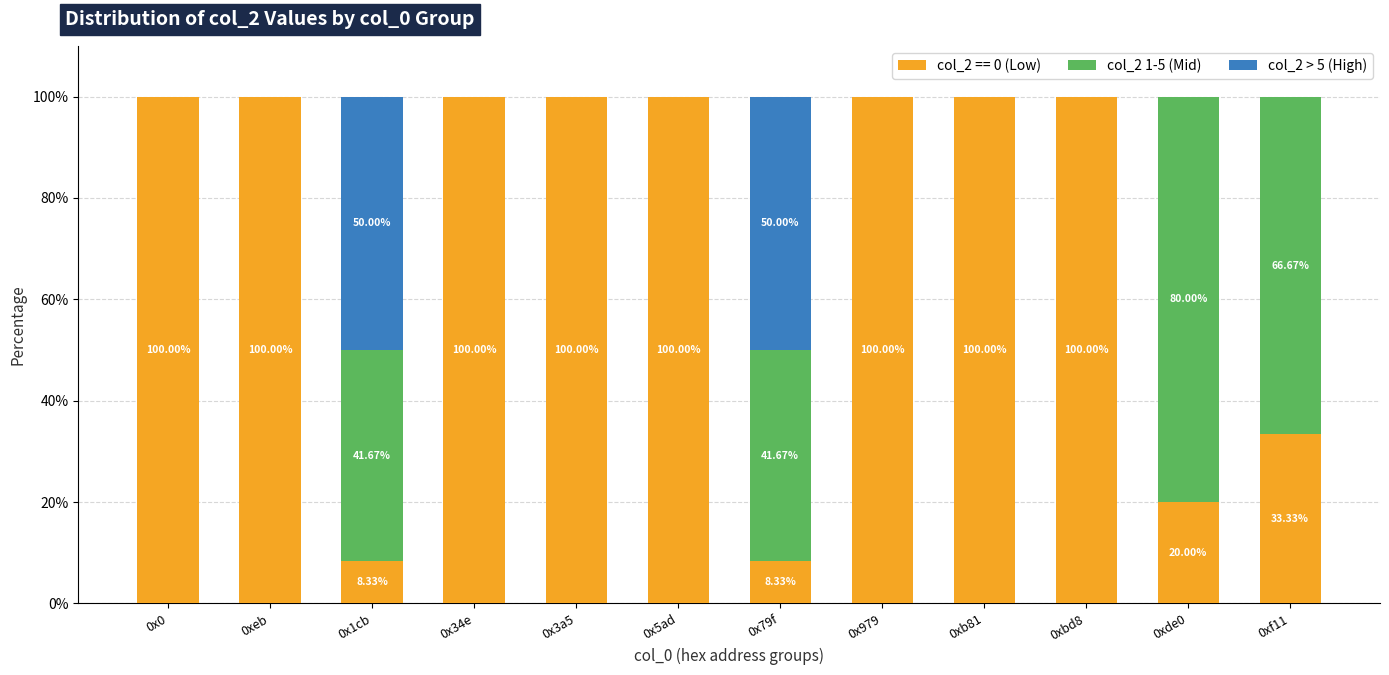

What is the sum of all col_2 == 0 (Low) values?

870.0